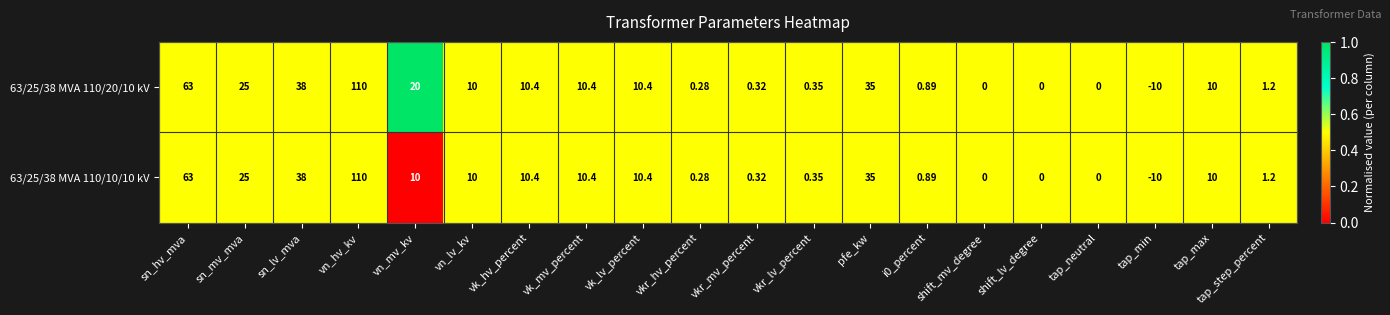

At which category is the sum across all series the highest?

vn_hv_kv